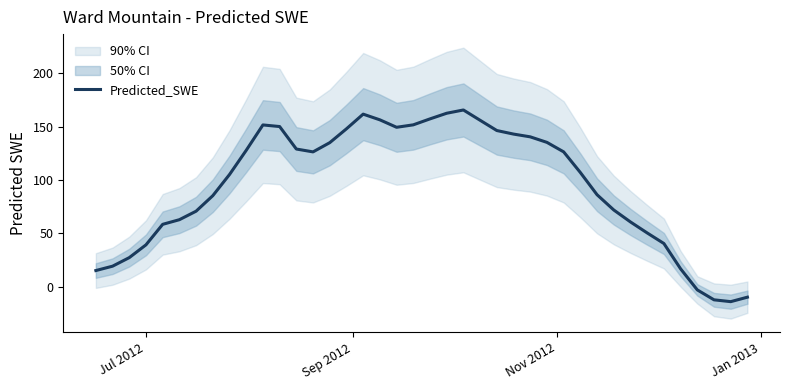

What is the minimum value for Predicted_SWE?

-13.9